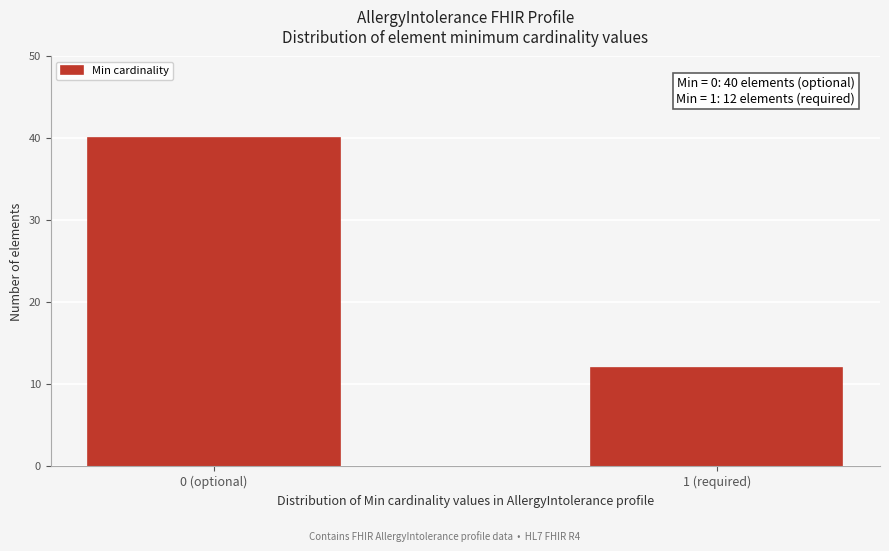

Reading left to right, transcribe all the data shown in this chart.

40	12